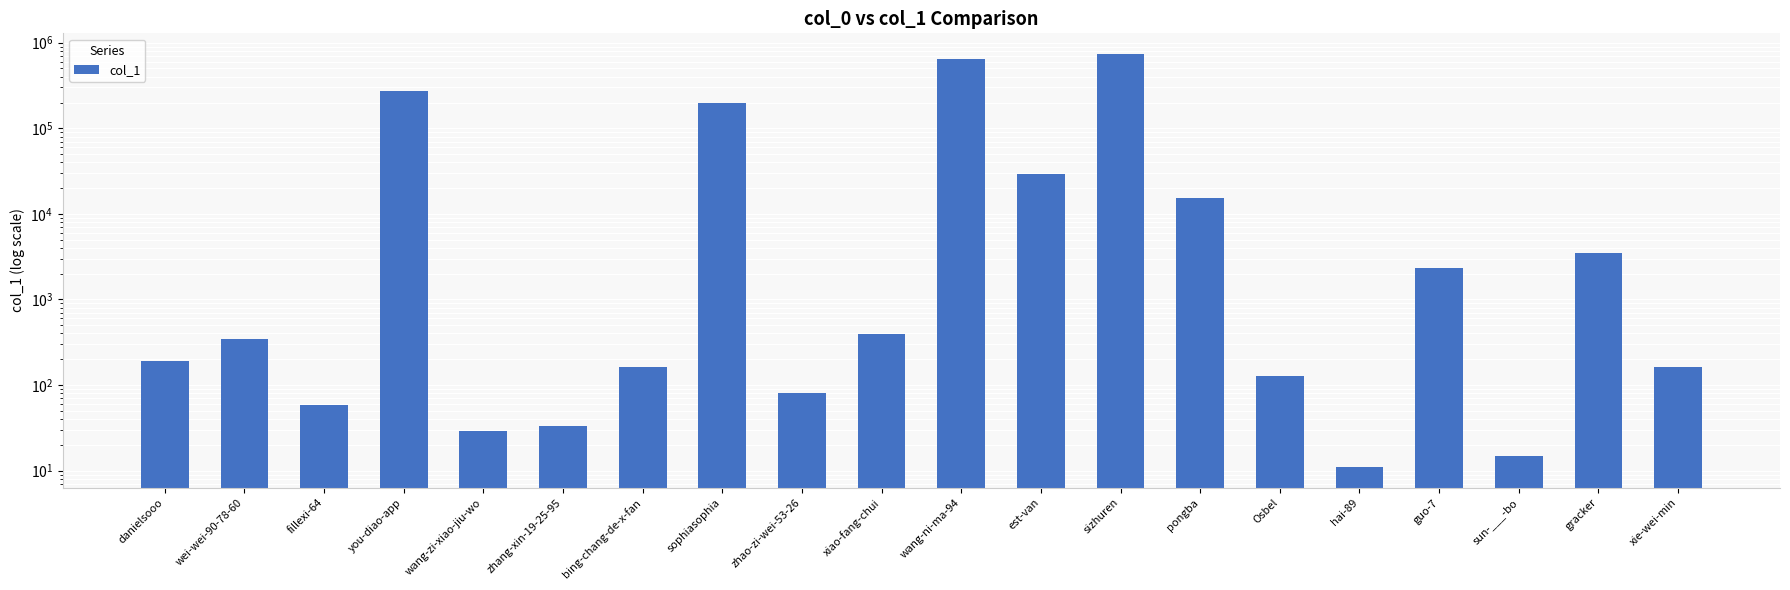

What is the minimum value shown in the chart?

11